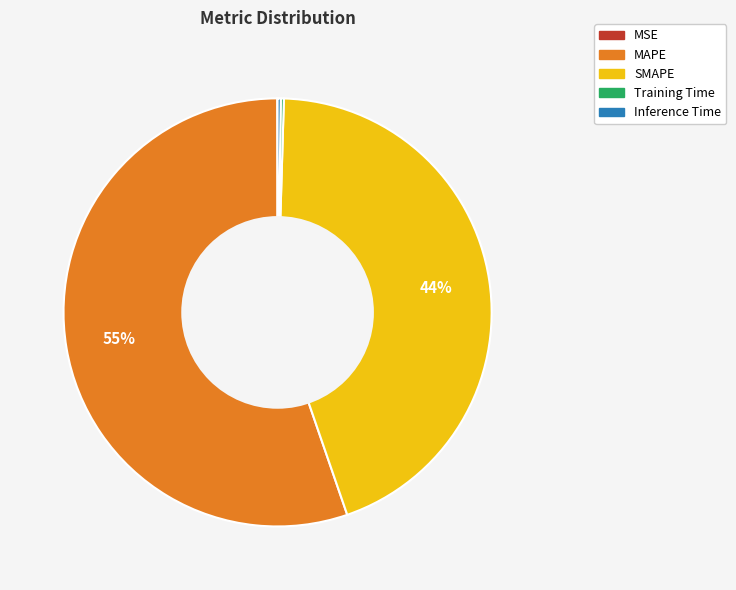

True or false: MAPE accounts for 55% of the total.

True